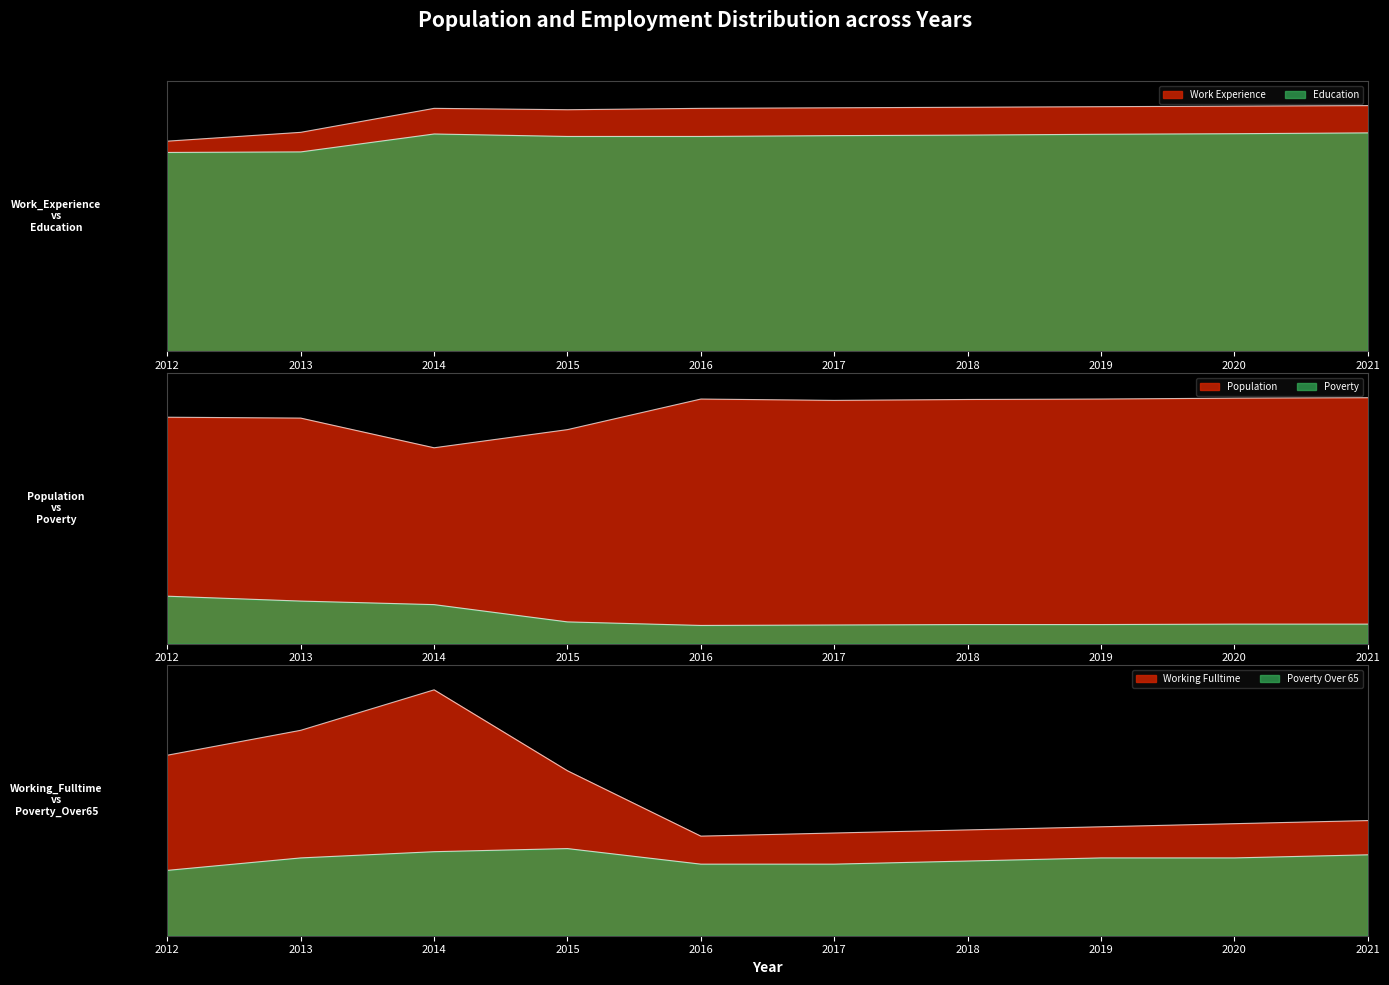

In Population, how many points are higher than both neighbors (excluding endpoints)?

1